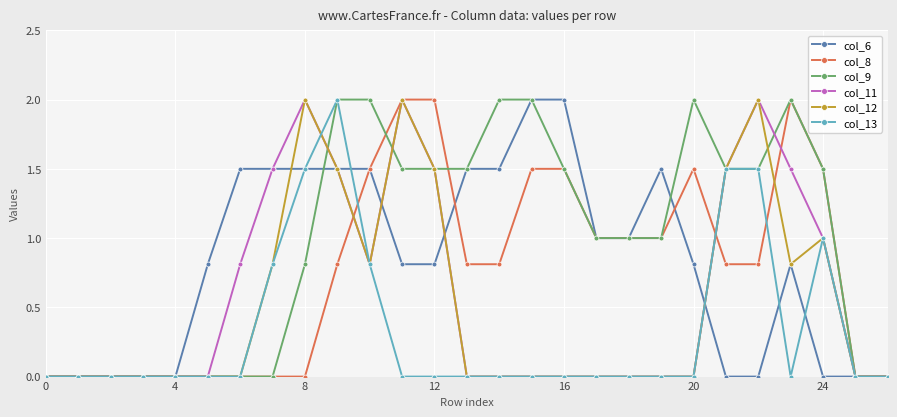

How many lines are shown in the chart?

6